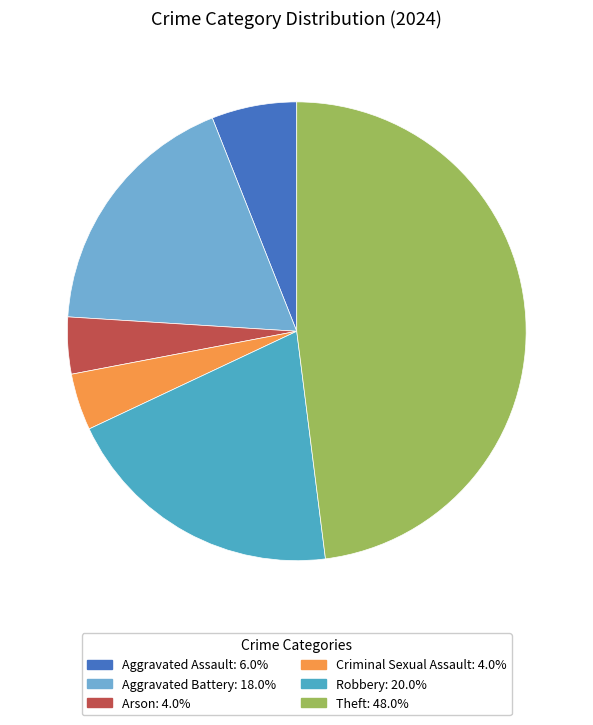

Is there any slice that represents more than half of the pie?

No